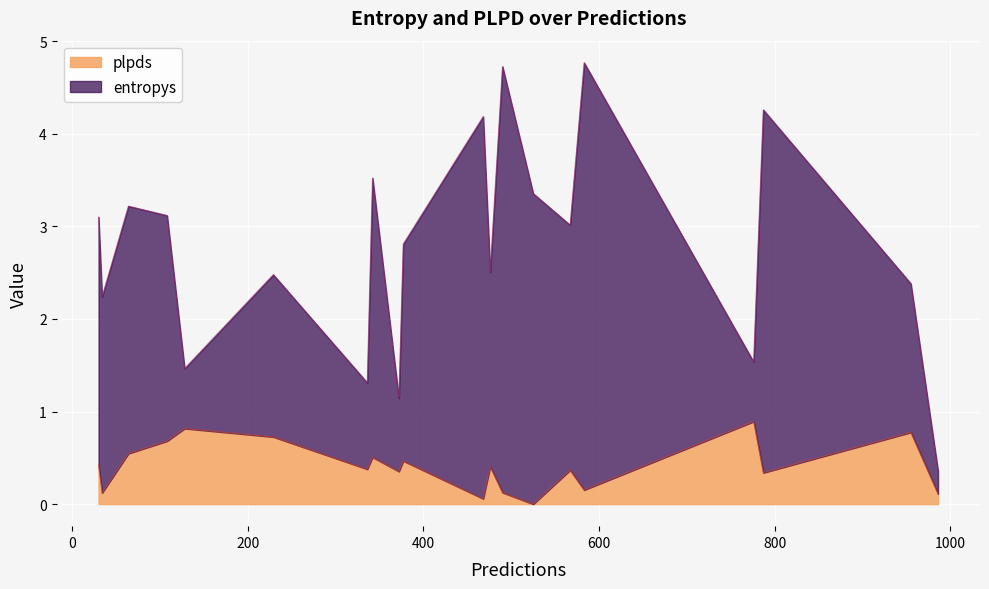

How many data points in plpds are above 0?

19